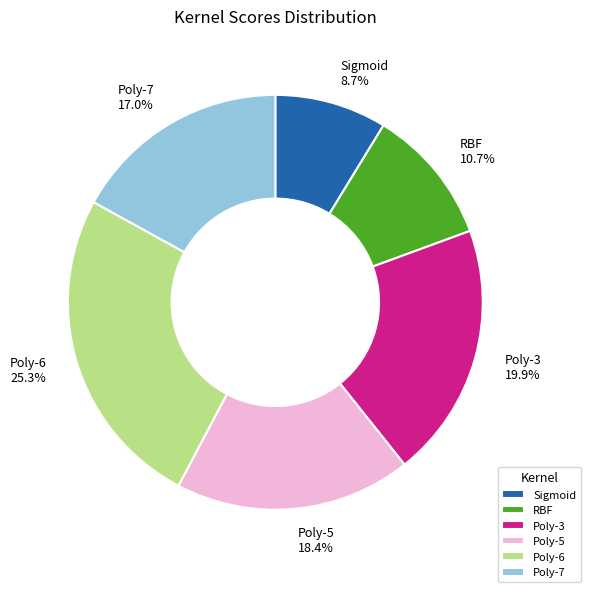

Which has a higher value, RBF or Poly-6?

Poly-6